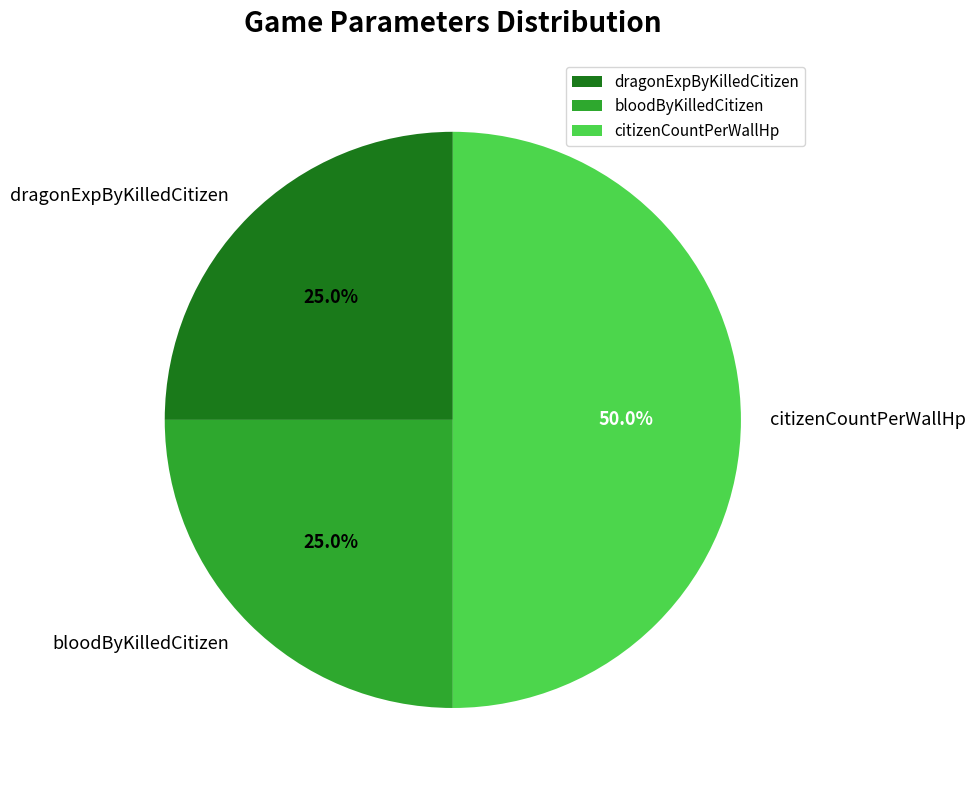

To the nearest percent, what portion does dragonExpByKilledCitizen represent?

25%